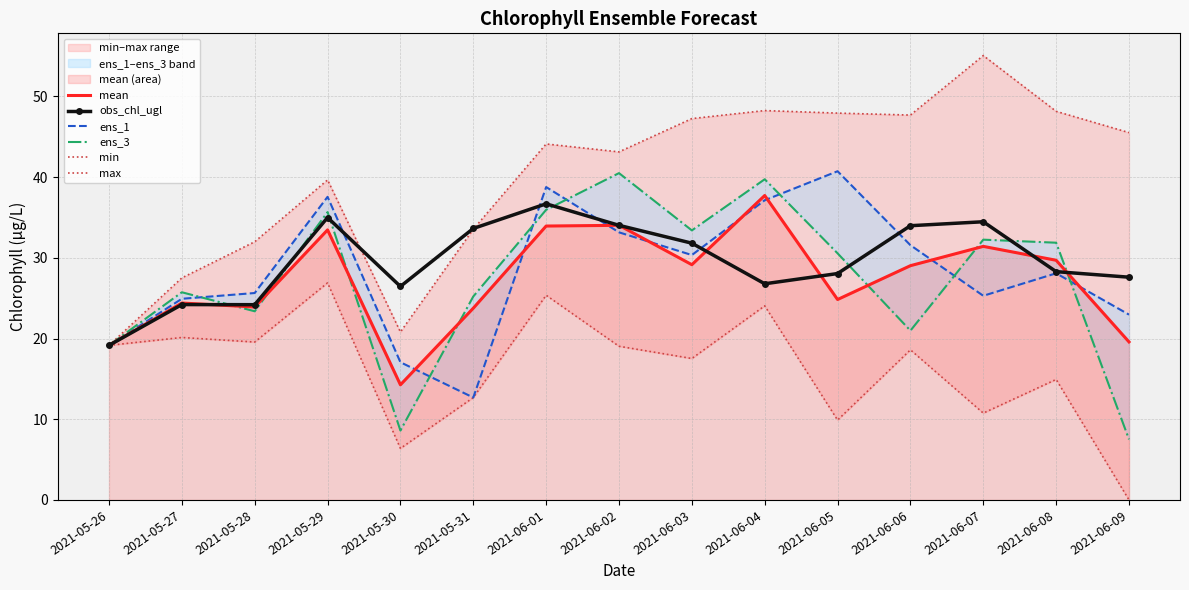

Reading right to left, what are all the values shown in this chart?

mean: 2021-06-09=19.6	2021-06-08=29.7	2021-06-07=31.4	2021-06-06=29.0	2021-06-05=24.8	2021-06-04=37.7	2021-06-03=29.1	2021-06-02=34.0	2021-06-01=33.9	2021-05-31=23.8	2021-05-30=14.3	2021-05-29=33.5	2021-05-28=23.9	2021-05-27=24.4	2021-05-26=19.2
obs_chl_ugl: 2021-06-09=27.6	2021-06-08=28.3	2021-06-07=34.5	2021-06-06=34.0	2021-06-05=28.0	2021-06-04=26.8	2021-06-03=31.8	2021-06-02=34.0	2021-06-01=36.7	2021-05-31=33.6	2021-05-30=26.5	2021-05-29=35.0	2021-05-28=24.2	2021-05-27=24.2	2021-05-26=19.2
ens_1: 2021-06-09=23.0	2021-06-08=28.1	2021-06-07=25.3	2021-06-06=31.6	2021-06-05=40.7	2021-06-04=37.1	2021-06-03=30.3	2021-06-02=33.2	2021-06-01=38.8	2021-05-31=12.7	2021-05-30=17.1	2021-05-29=37.6	2021-05-28=25.6	2021-05-27=24.9	2021-05-26=19.2
ens_3: 2021-06-09=7.5	2021-06-08=31.9	2021-06-07=32.2	2021-06-06=21.0	2021-06-05=30.6	2021-06-04=39.7	2021-06-03=33.4	2021-06-02=40.5	2021-06-01=35.9	2021-05-31=25.2	2021-05-30=8.6	2021-05-29=35.7	2021-05-28=23.4	2021-05-27=25.7	2021-05-26=19.2
min: 2021-06-09=0.0	2021-06-08=14.9	2021-06-07=10.8	2021-06-06=18.6	2021-06-05=9.9	2021-06-04=24.0	2021-06-03=17.5	2021-06-02=19.0	2021-06-01=25.4	2021-05-31=12.7	2021-05-30=6.4	2021-05-29=26.9	2021-05-28=19.6	2021-05-27=20.1	2021-05-26=19.2
max: 2021-06-09=45.5	2021-06-08=48.1	2021-06-07=55.1	2021-06-06=47.7	2021-06-05=47.9	2021-06-04=48.2	2021-06-03=47.2	2021-06-02=43.1	2021-06-01=44.1	2021-05-31=33.5	2021-05-30=20.8	2021-05-29=39.6	2021-05-28=32.0	2021-05-27=27.5	2021-05-26=19.2